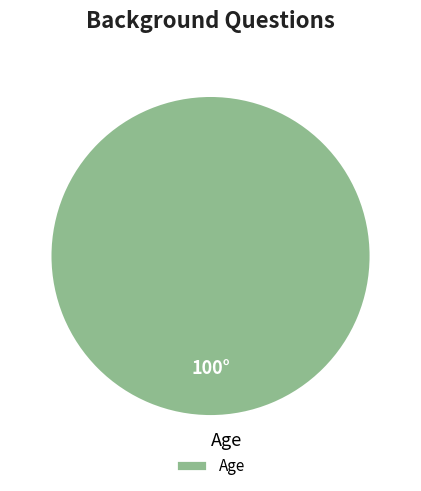

How many slices are in this pie chart?

1